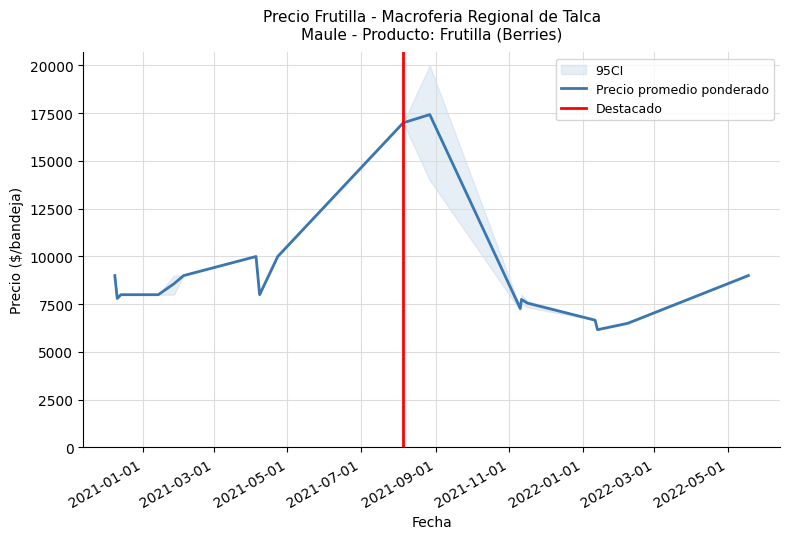

What is the maximum value for Precio promedio ponderado?

17429.0